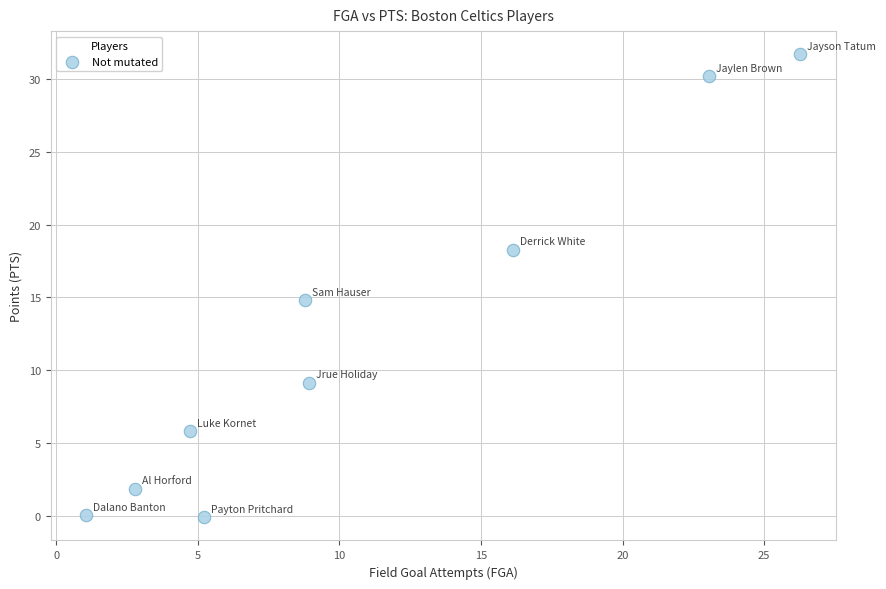

What is the range of Y values (max minus min)?

31.8